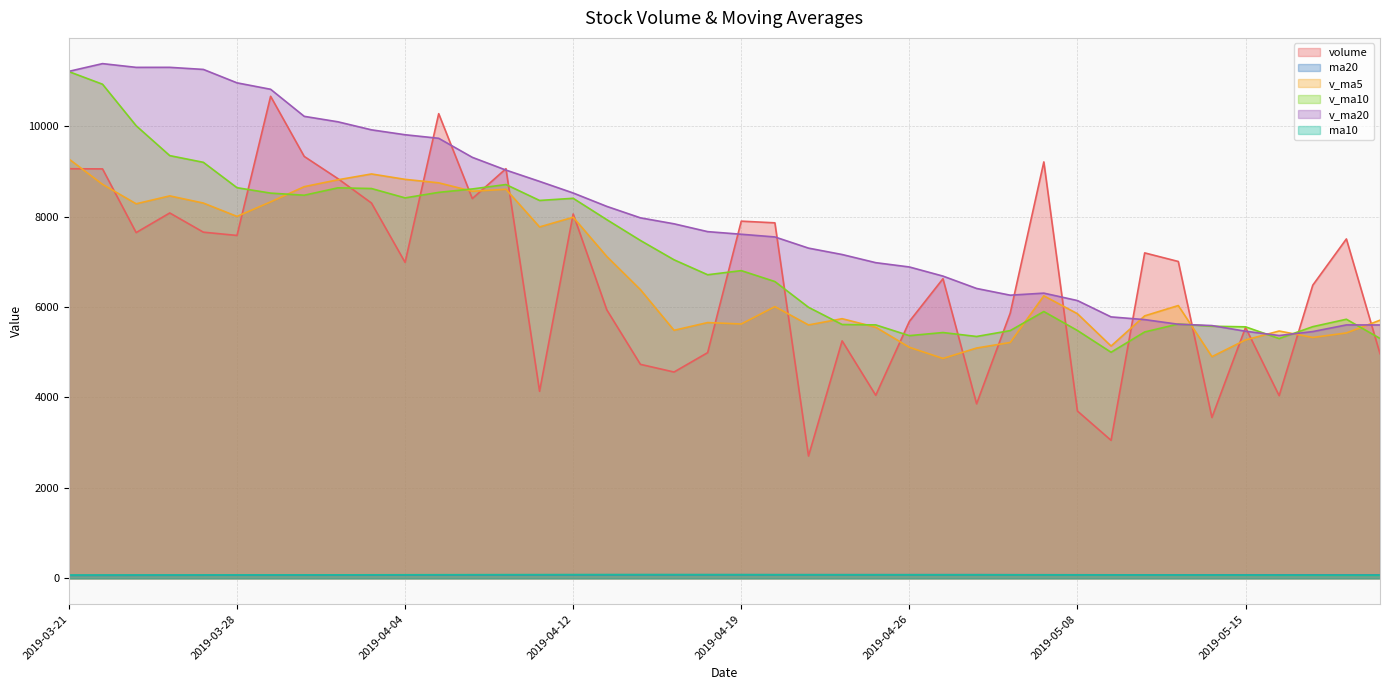

Does the chart display data point markers on the line(s)?

No